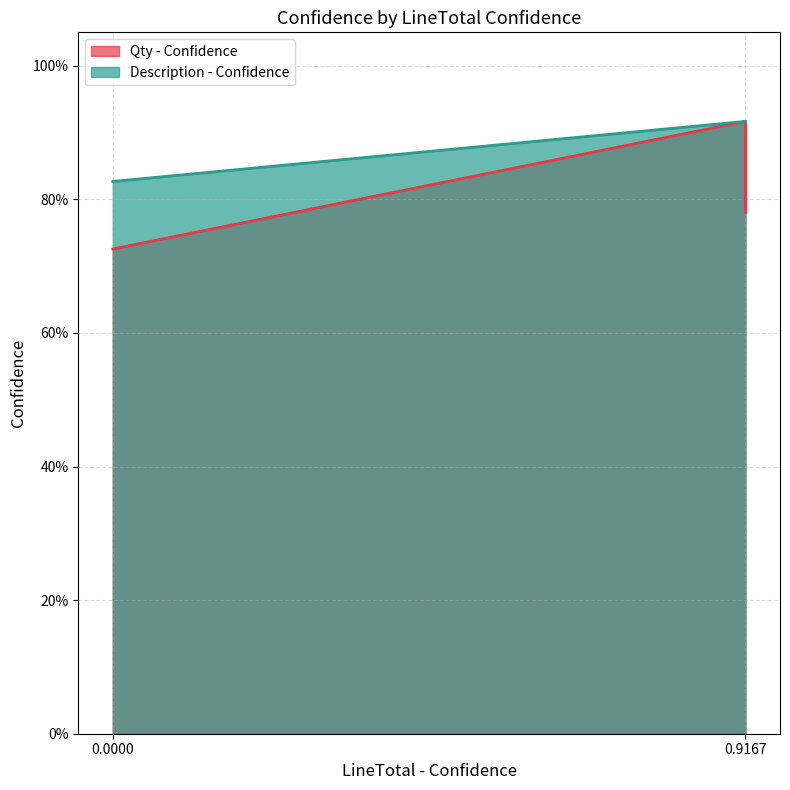

What is the maximum value for Description - Confidence?

0.9